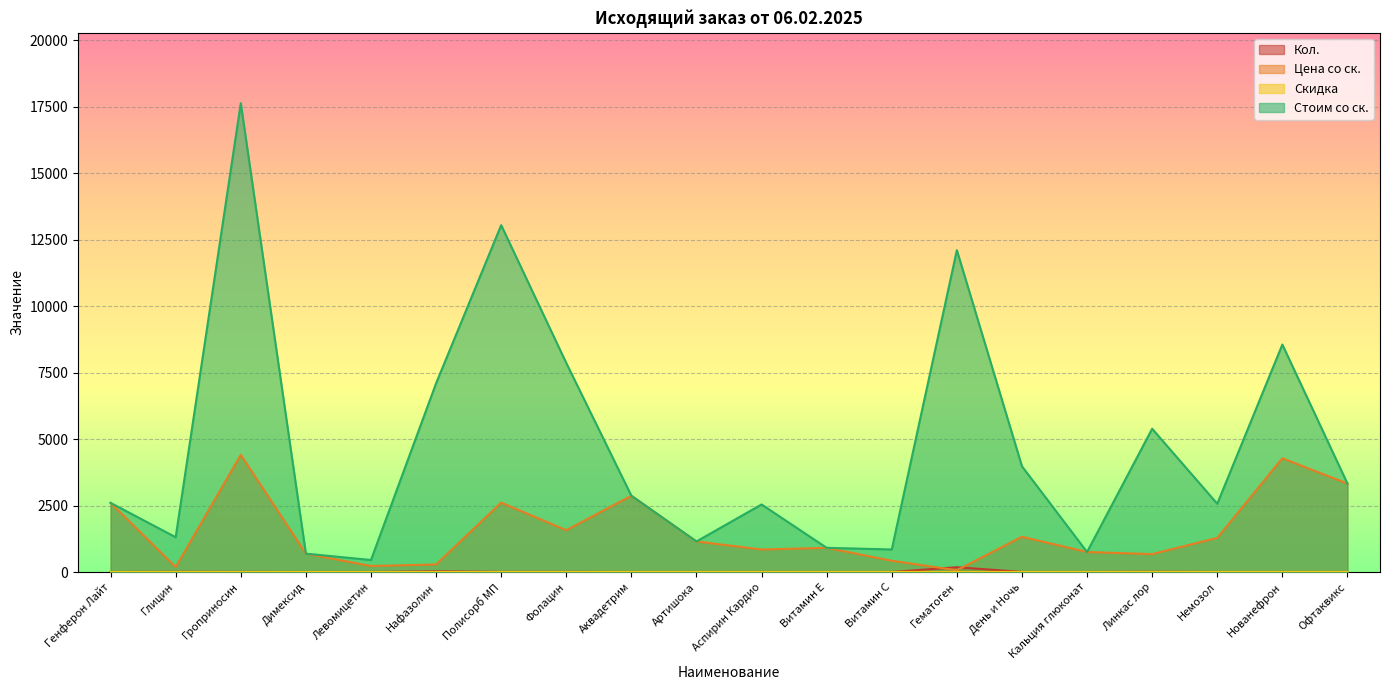

True or false: Цена со ск. and Скидка intersect in this chart.

False